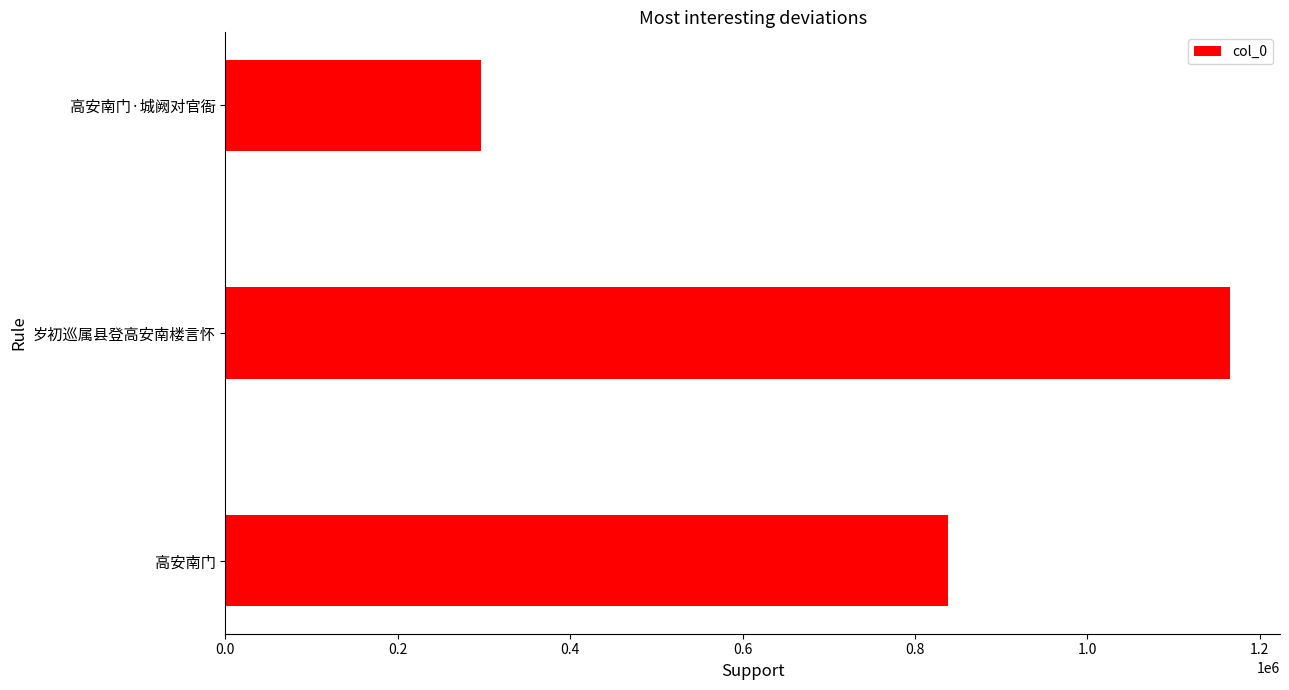

What is the sum of all values?

2300689